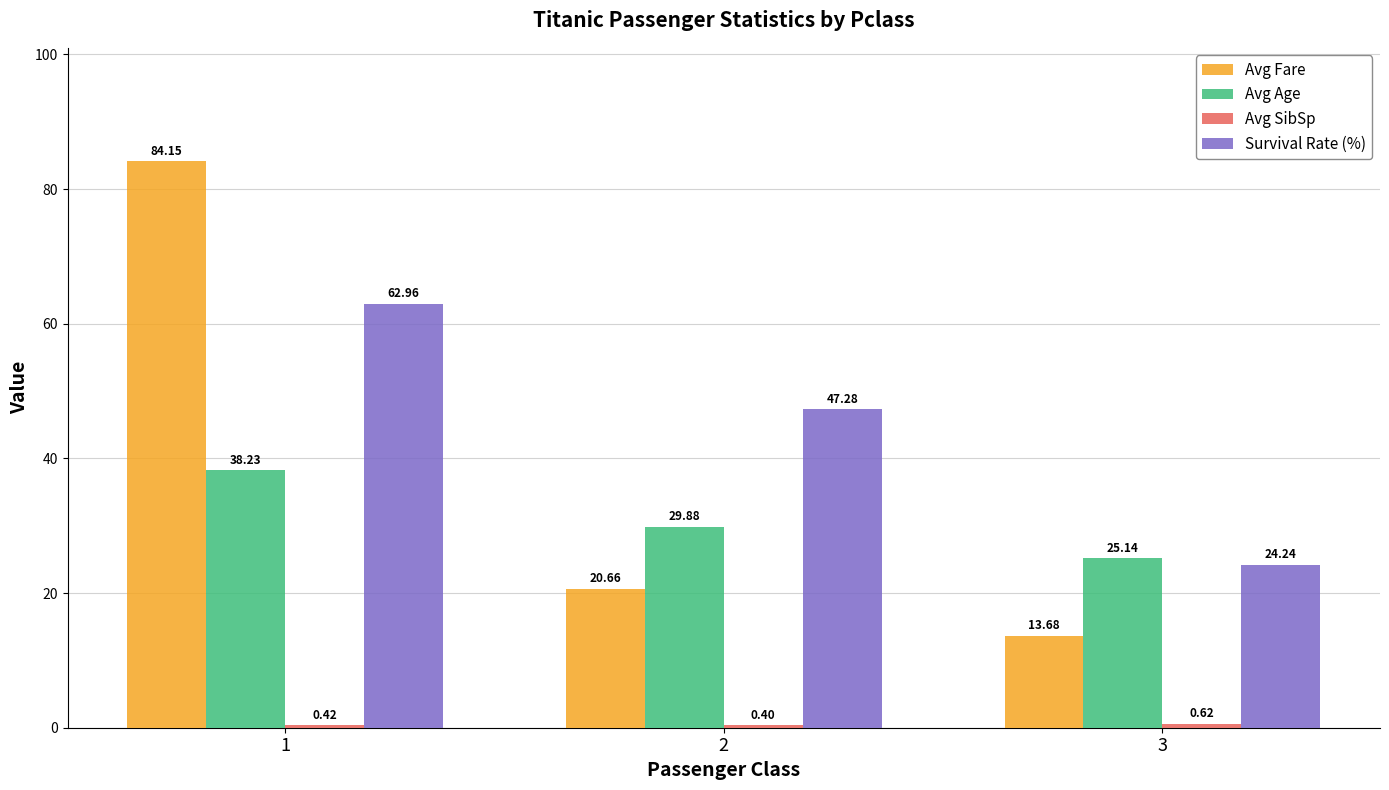

Between 1 and 2, which series saw the biggest shift?

Avg Fare